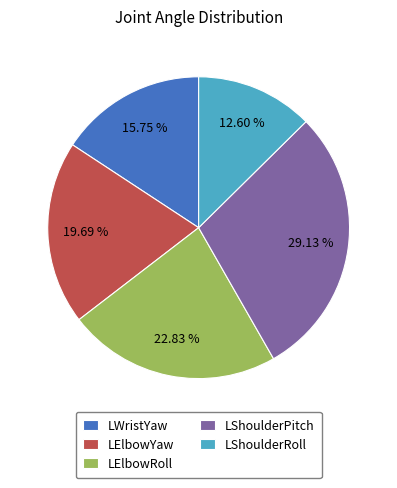

Is it true that LShoulderRoll is 20% of the pie?

False